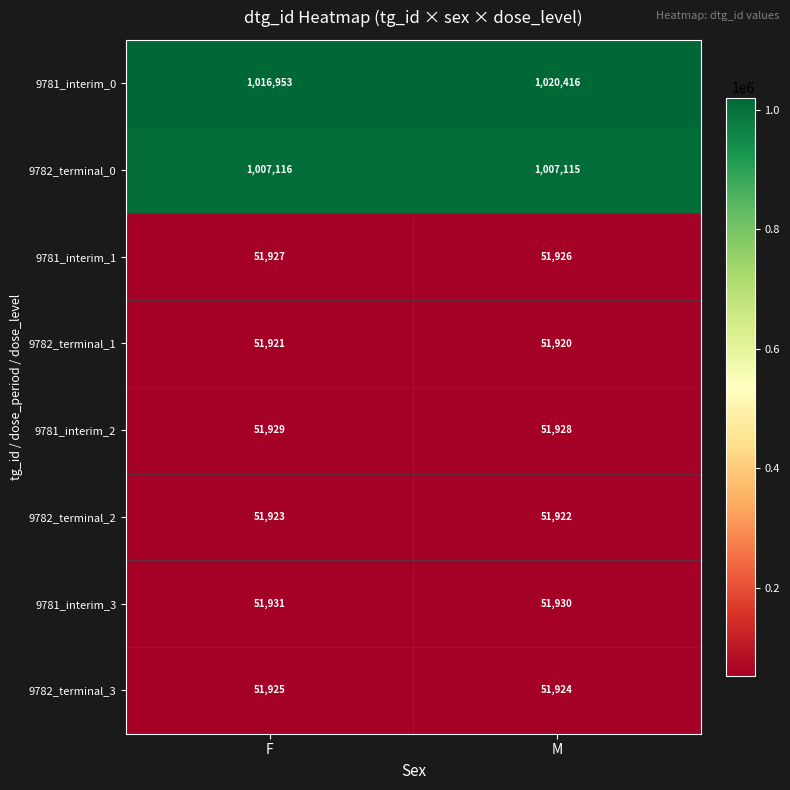

At how many categories does at least one series exceed 93631?

2